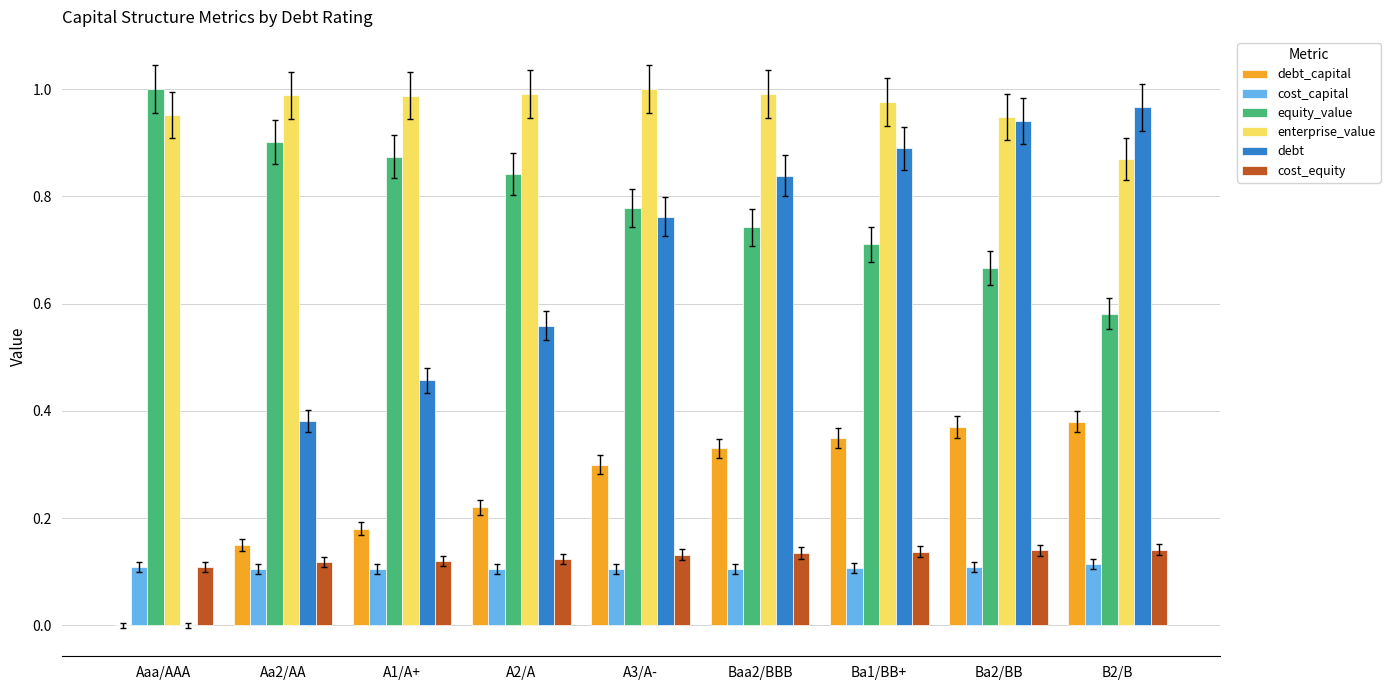

Is the value of debt at A3/A- greater than the value of enterprise_value at Ba1/BB+?

No